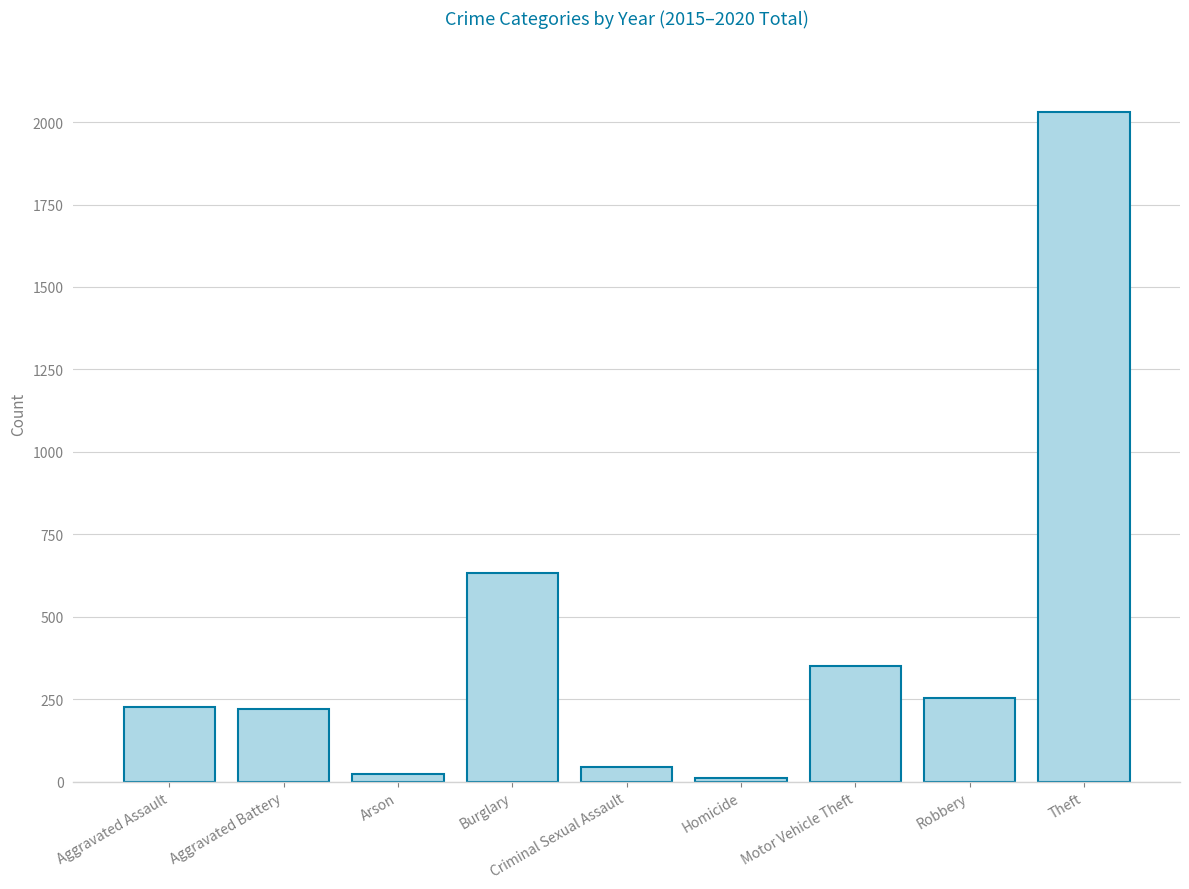

Which category has the highest value across all series?

Theft